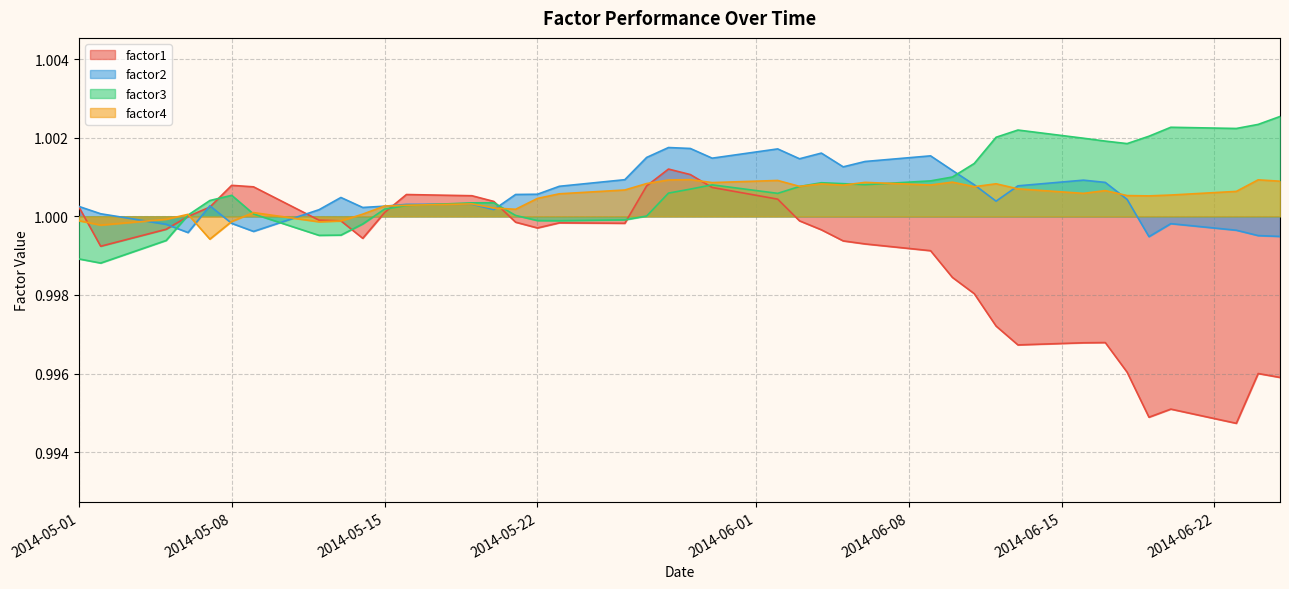

How many data points in factor2 are above 1?

31